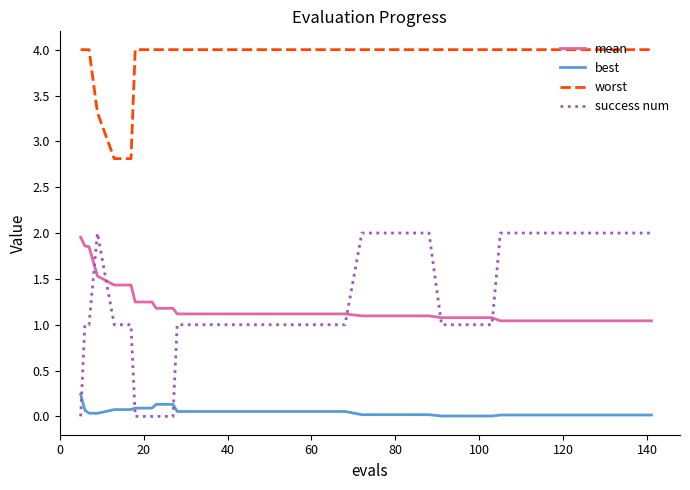

Does the chart display data point markers on the line(s)?

No